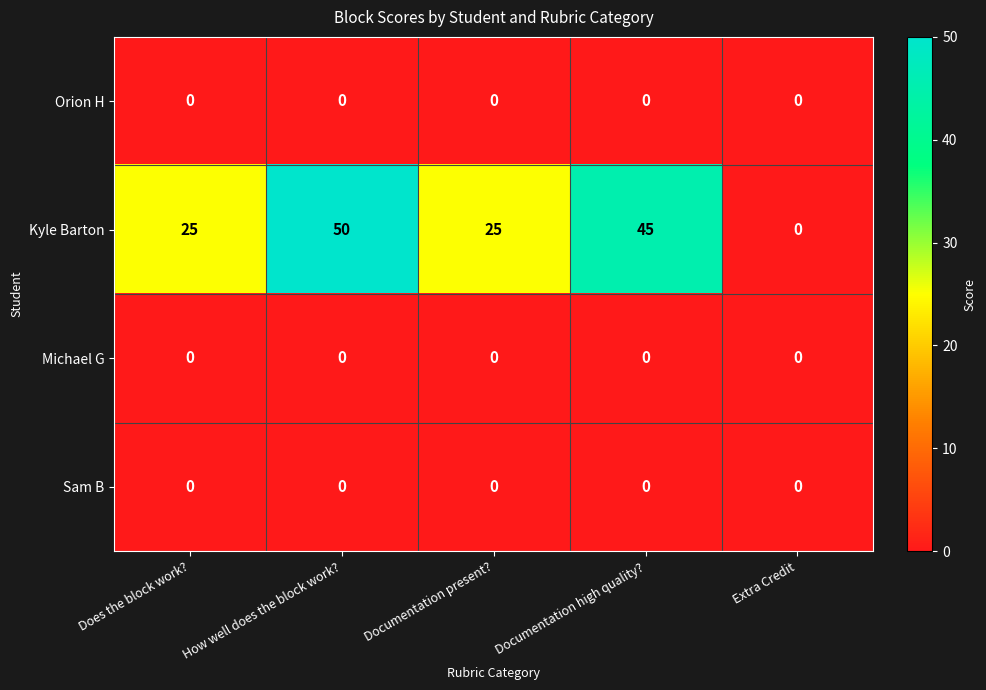

Reading left to right, transcribe all the data shown in this chart.

Orion H: Does the block work?=0	How well does the block work?=0	Documentation present?=0	Documentation high quality?=0	Extra Credit=0
Kyle Barton: Does the block work?=25	How well does the block work?=50	Documentation present?=25	Documentation high quality?=45	Extra Credit=0
Michael G: Does the block work?=0	How well does the block work?=0	Documentation present?=0	Documentation high quality?=0	Extra Credit=0
Sam B: Does the block work?=0	How well does the block work?=0	Documentation present?=0	Documentation high quality?=0	Extra Credit=0